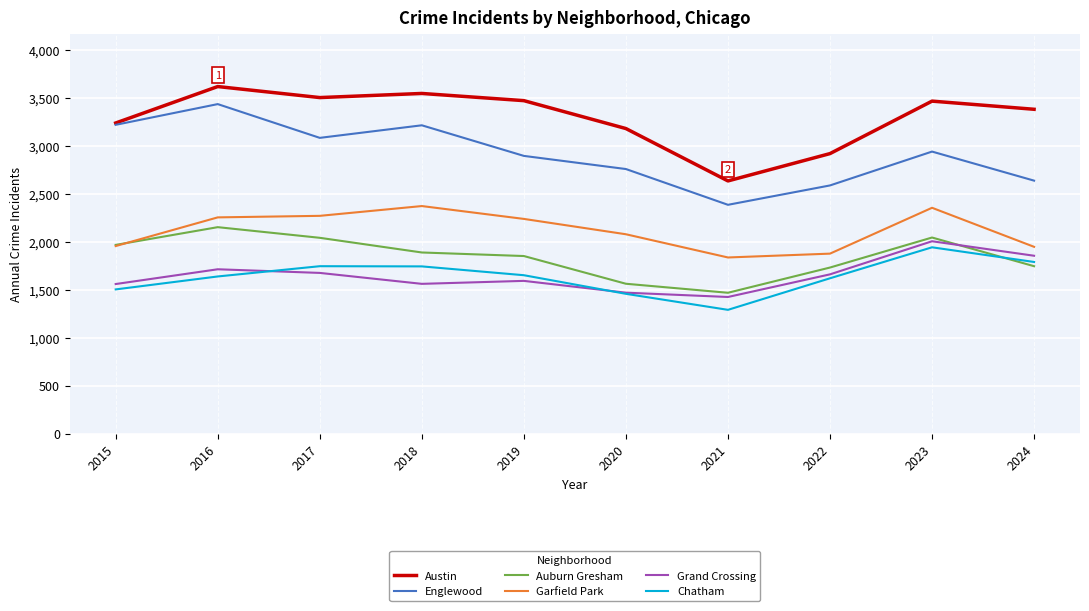

List the series in order of their peak value, highest first.

Austin, Englewood, Garfield Park, Auburn Gresham, Grand Crossing, Chatham